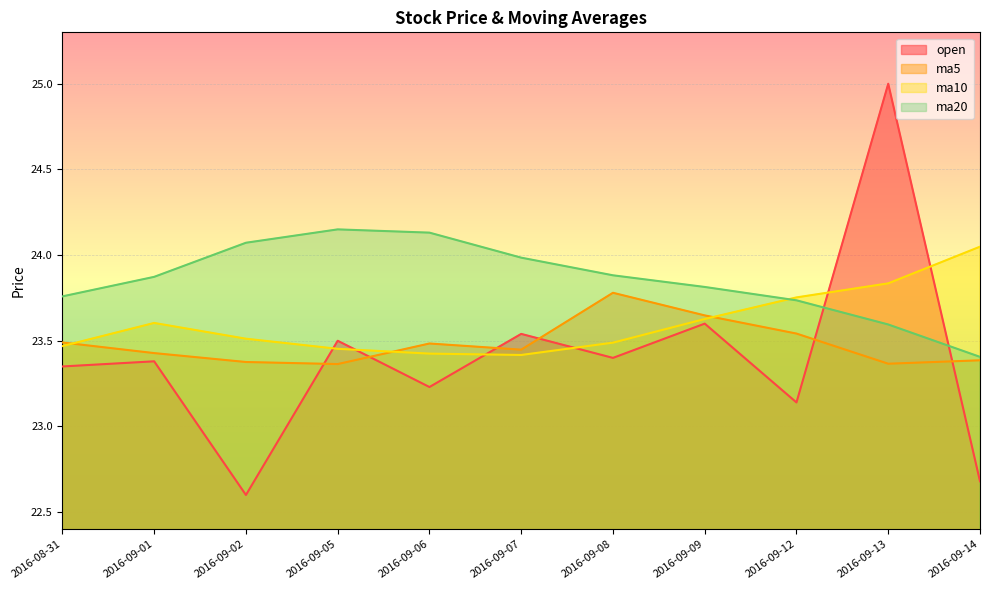

At which label is ma5 closest to 23?

2016-09-05